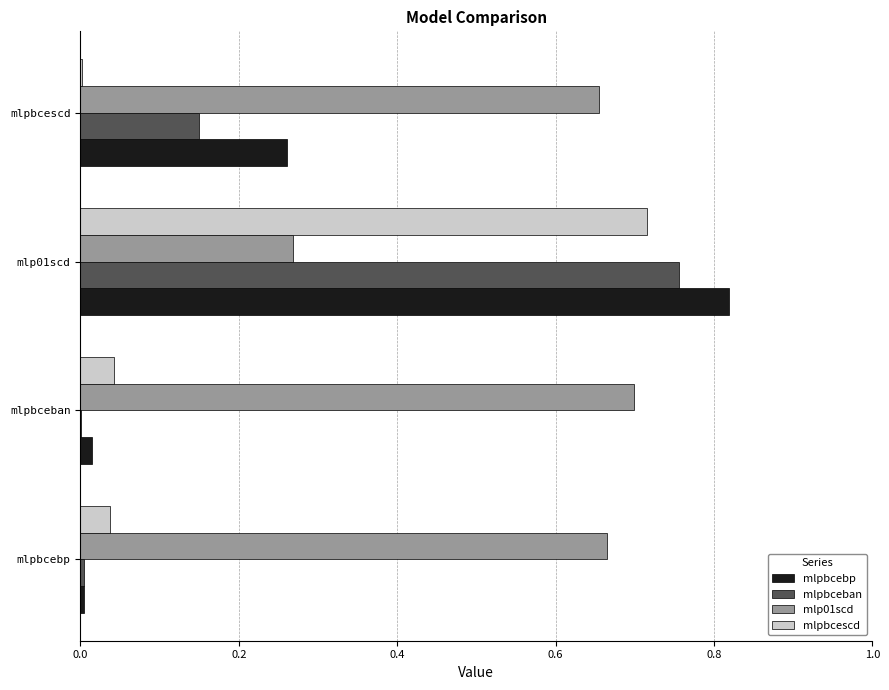

The value of mlpbcebp at mlpbceban is 0.0. True or false?

True